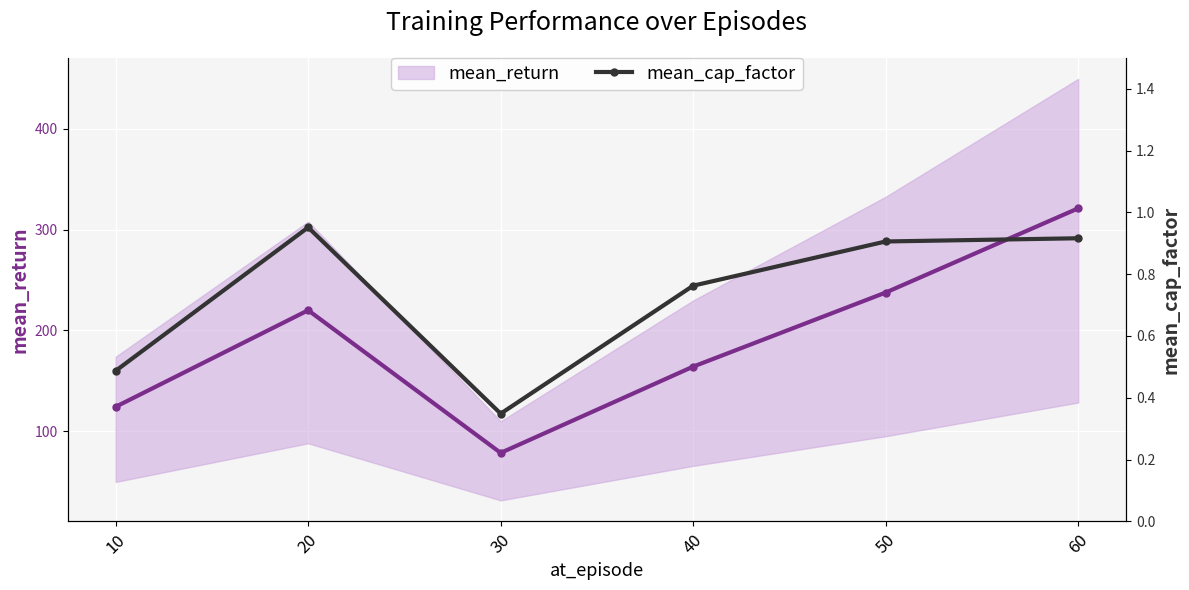

Which category has the highest value across all series?

60